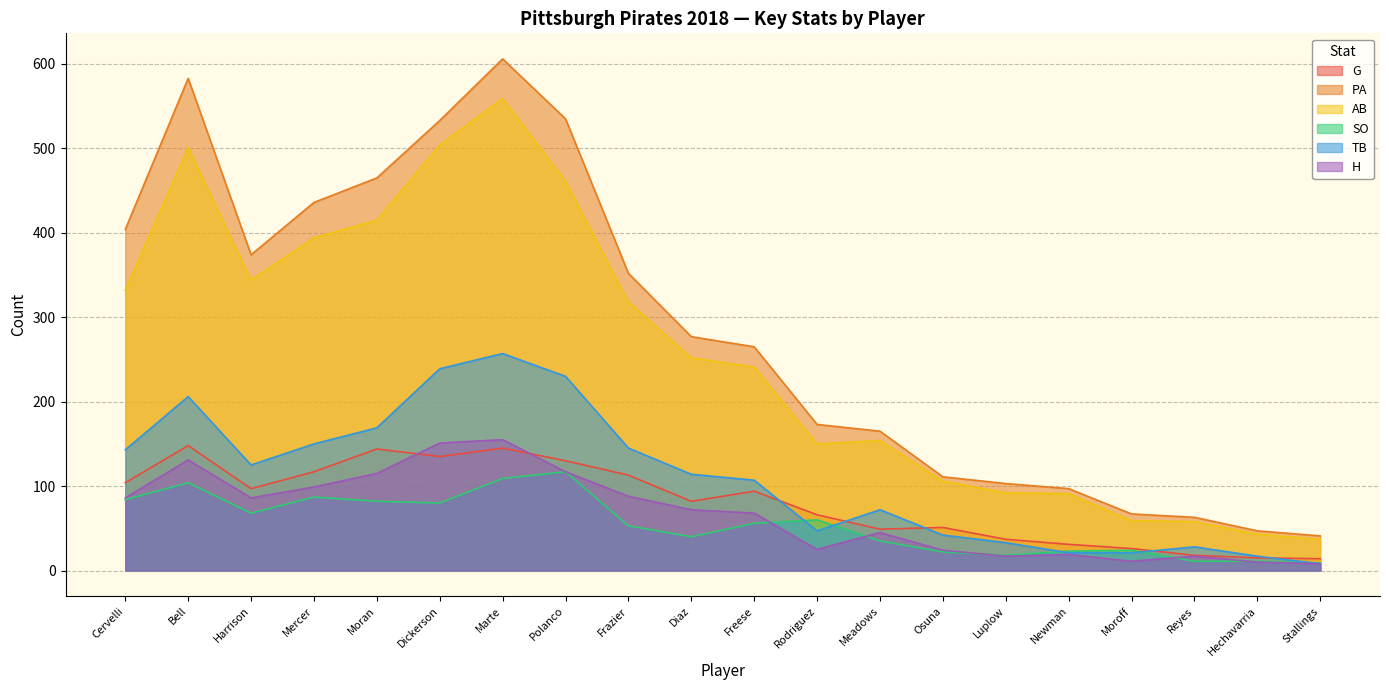

What is the average value of the AB series?

256